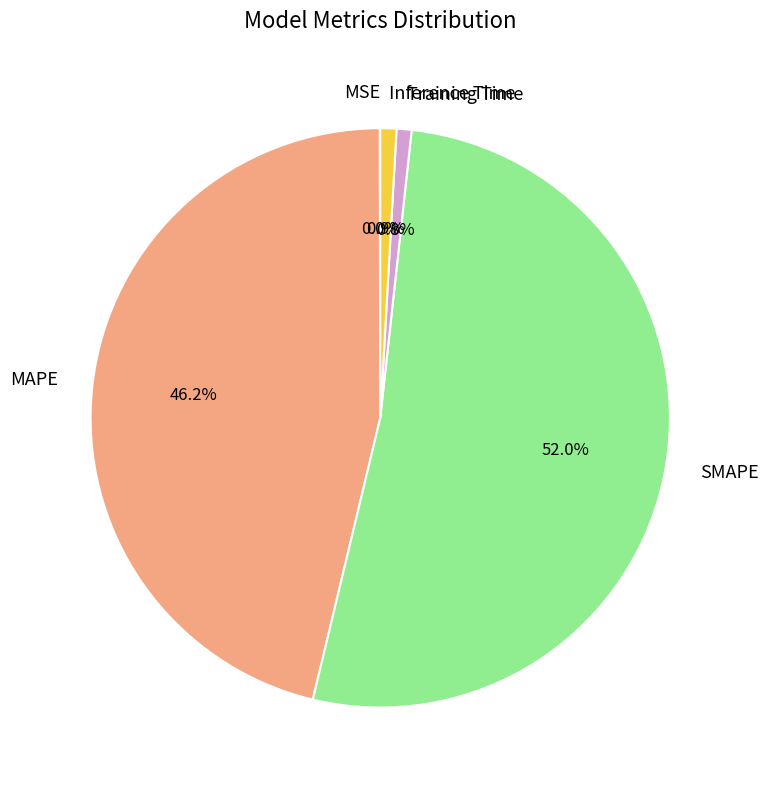

To the nearest percent, what is the difference between the largest and smallest slice percentages?

52%